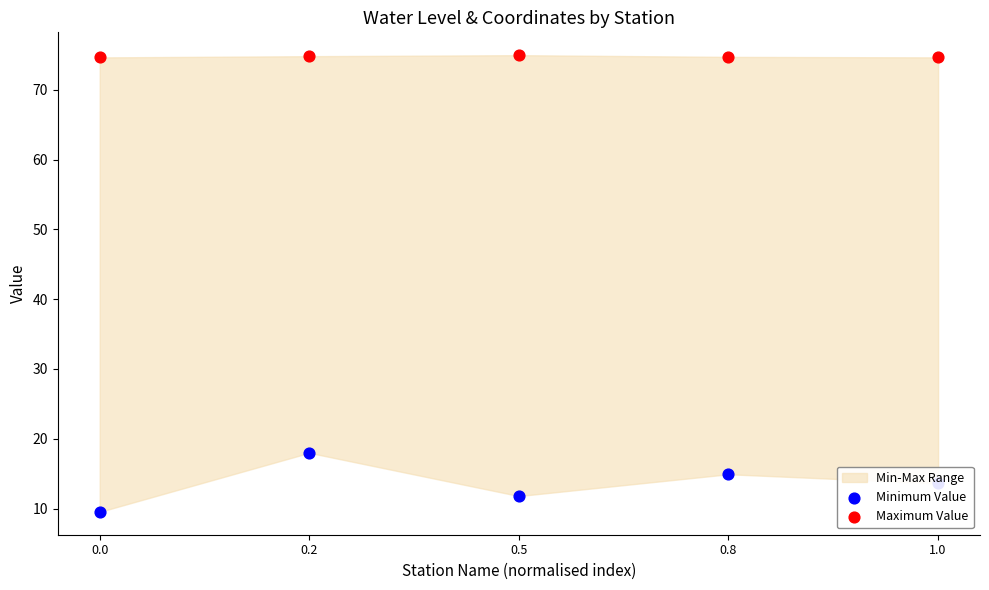

What is the total value across all series at 0.5?

86.7